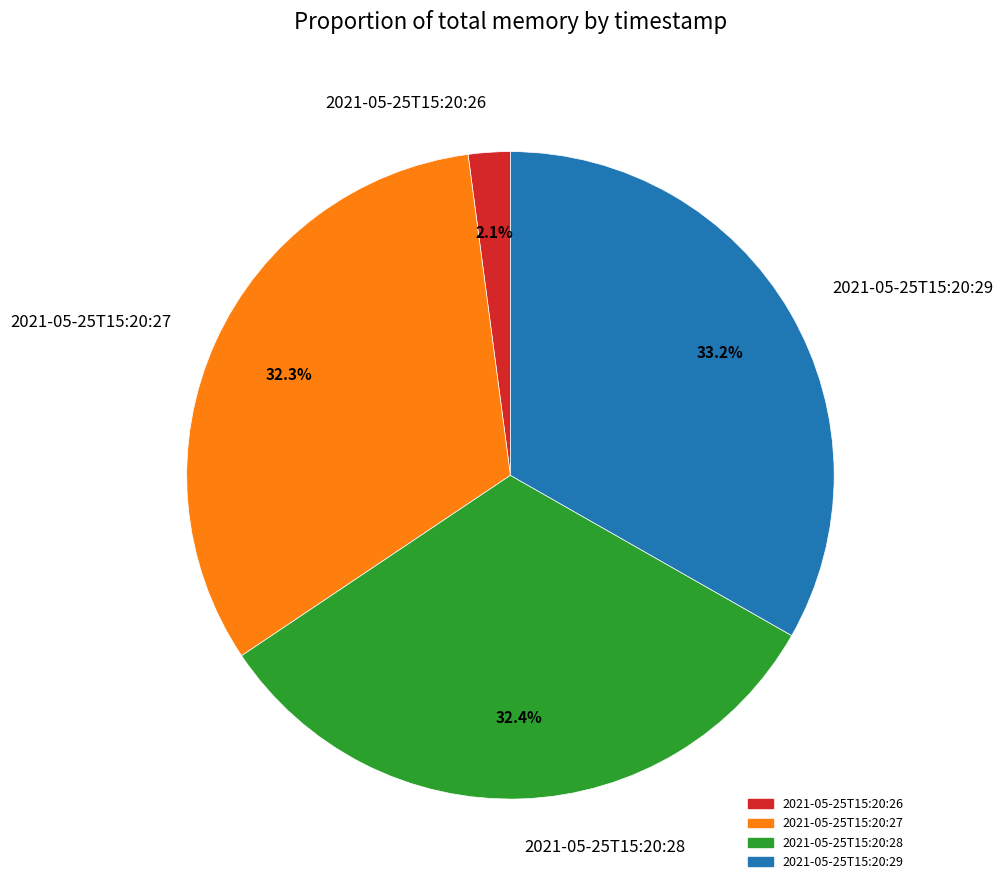

Count the number of slices in the pie.

4